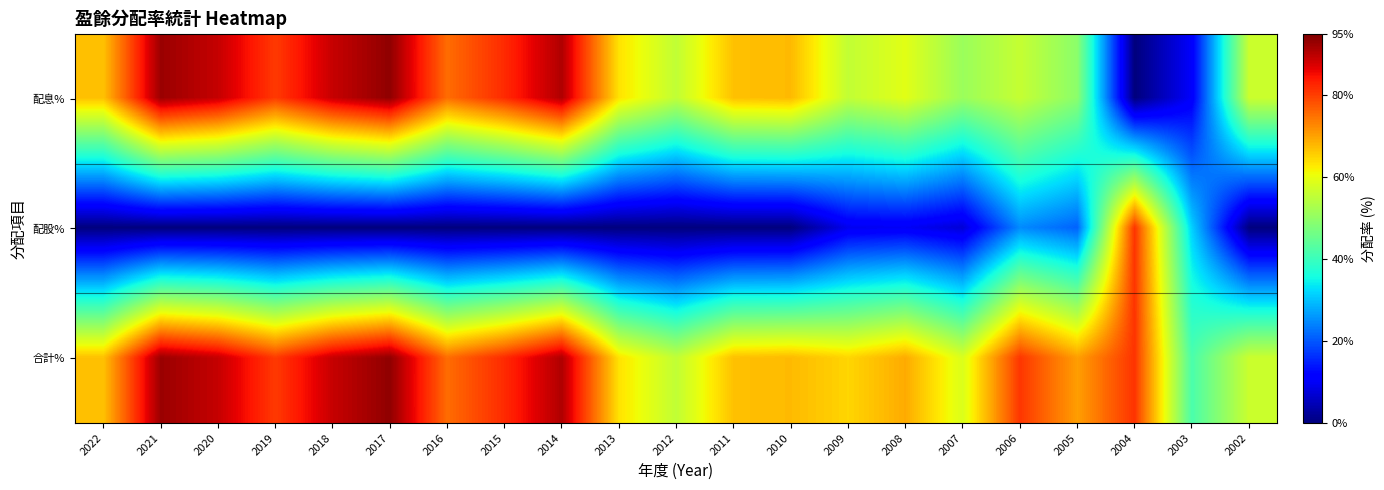

What is the spread (max minus min) of values at 2013?

63.5